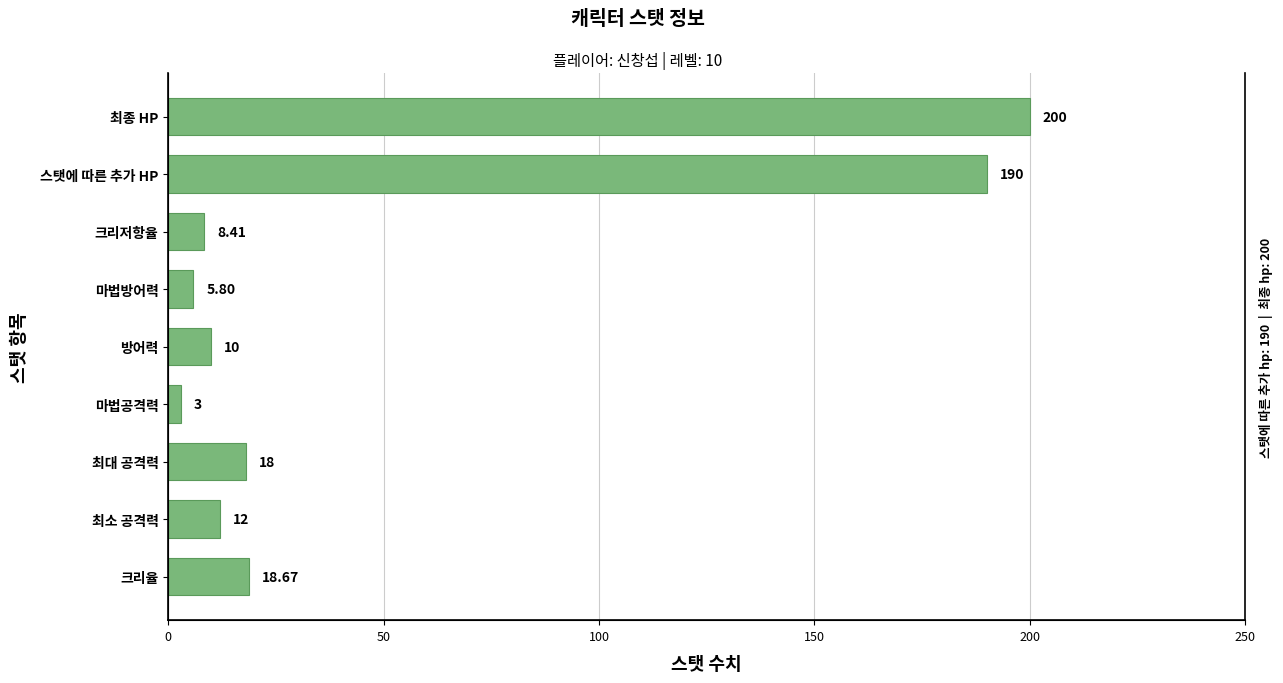

What is the average value?

51.8